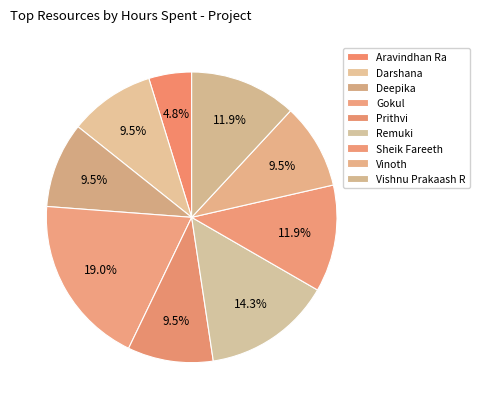

What is the smallest slice in the pie chart?

Aravindhan Ra